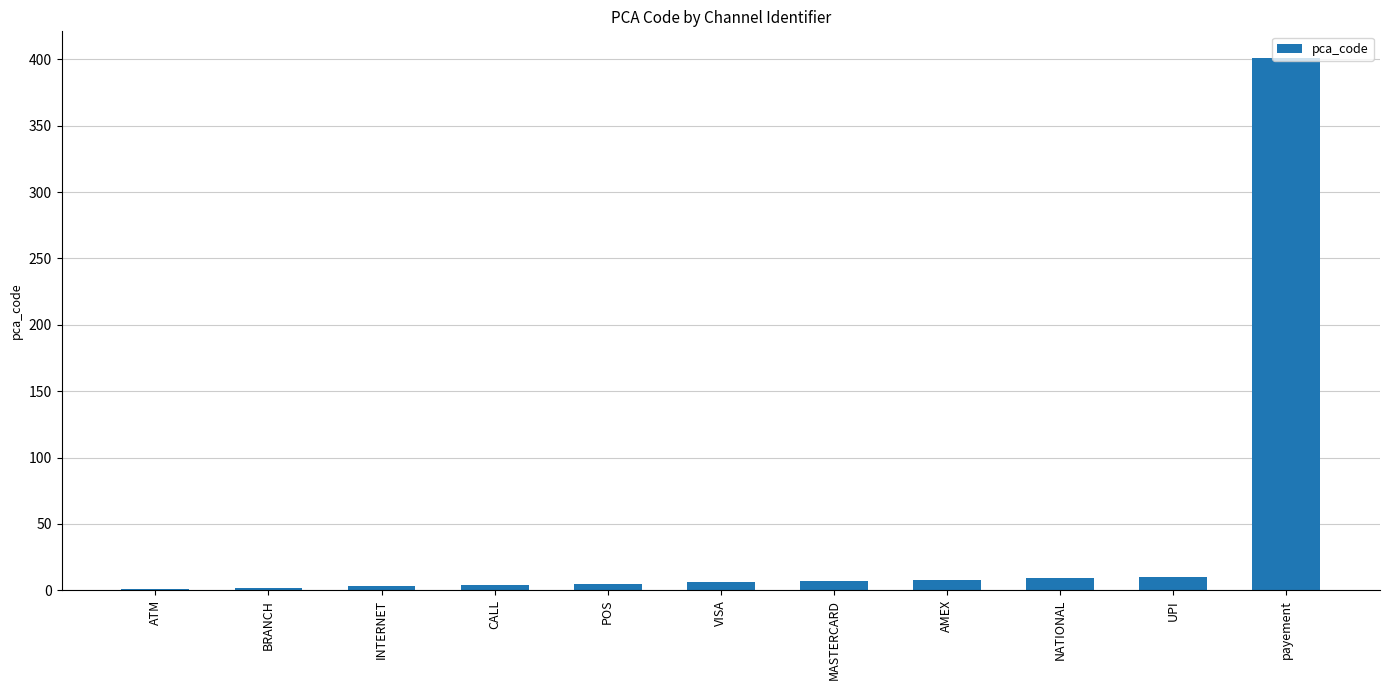

What is the change in value from UPI to payement?

+391